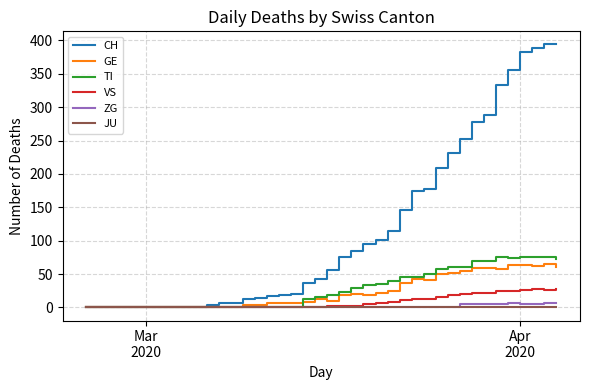

Which series has the widest spread of values?

CH